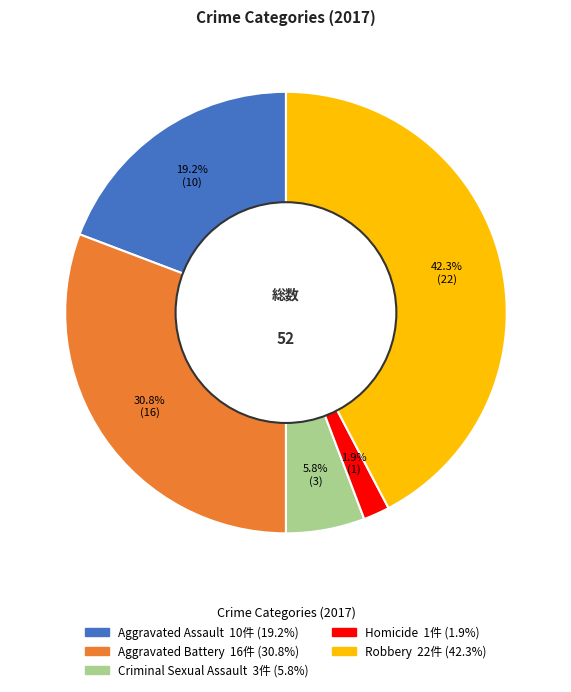

Which has a higher value, Robbery or Aggravated Assault?

Robbery